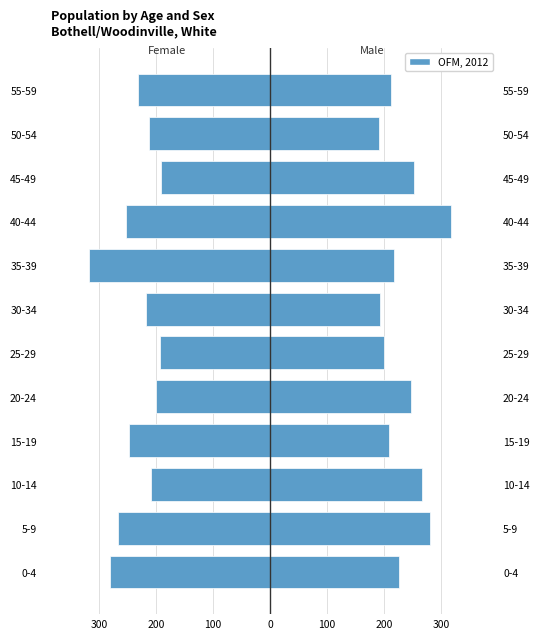

How many groups of bars are there?

12